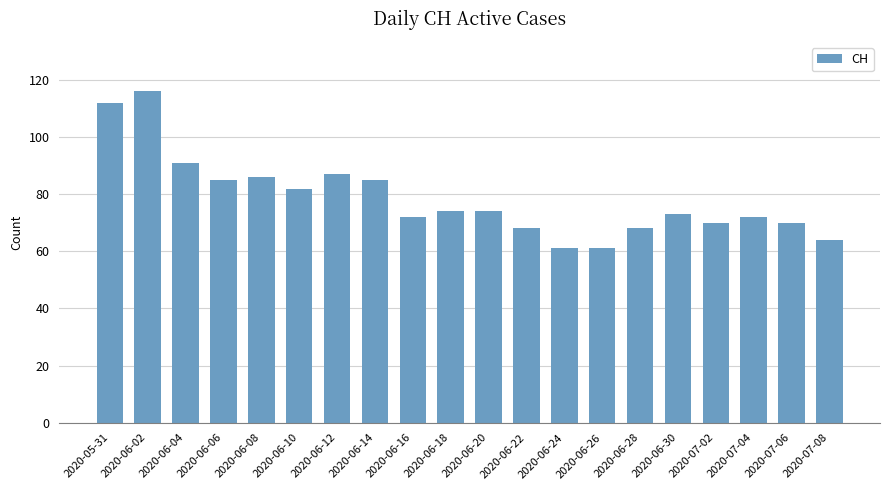

At which label is the value closest to 88?

2020-06-12